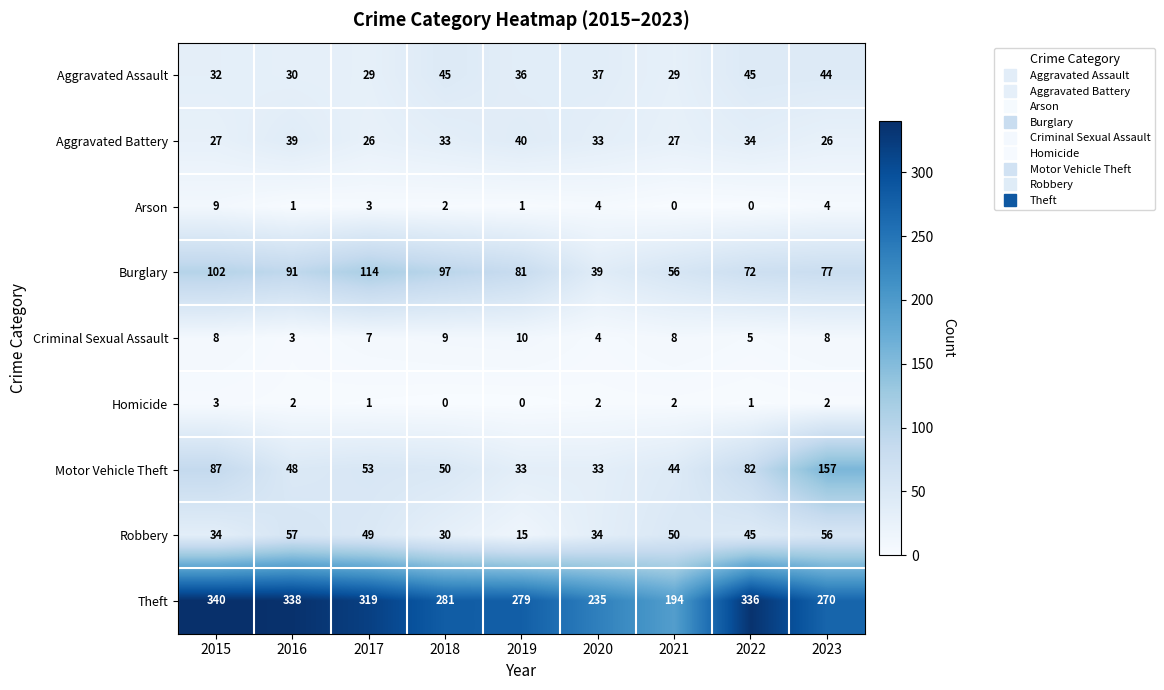

What is the average value of the Motor Vehicle Theft series?

65